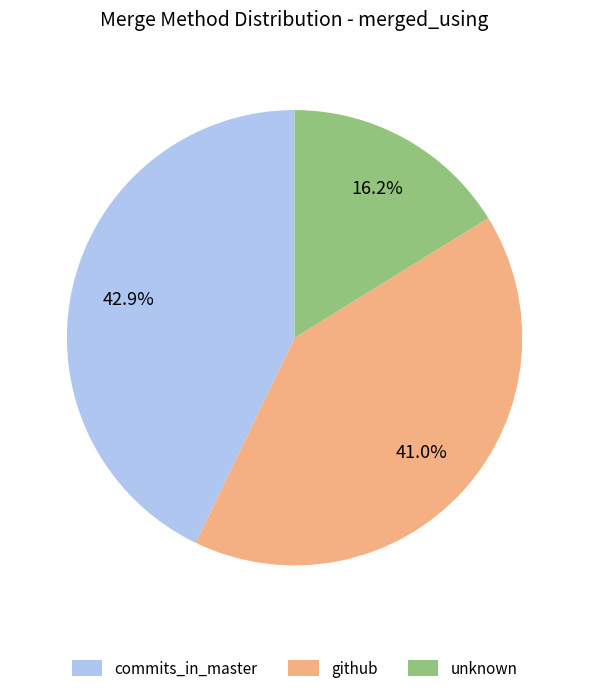

To the nearest percent, what is the average slice percentage?

33%